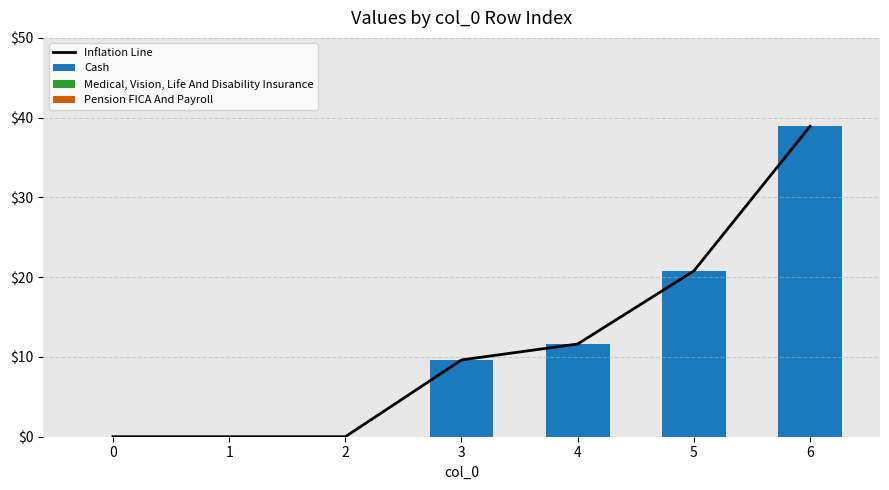

What are all the series names shown in the legend?

Inflation Line, Cash, Medical, Vision, Life And Disability Insurance, Pension FICA And Payroll